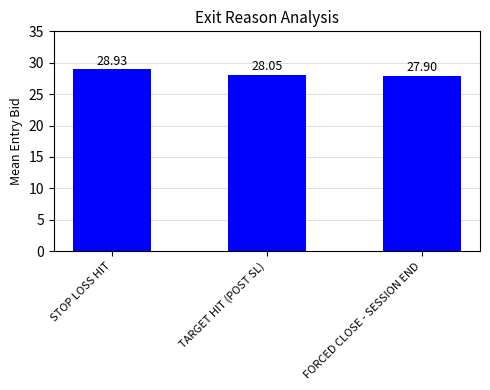

What is the smallest value displayed?

27.9